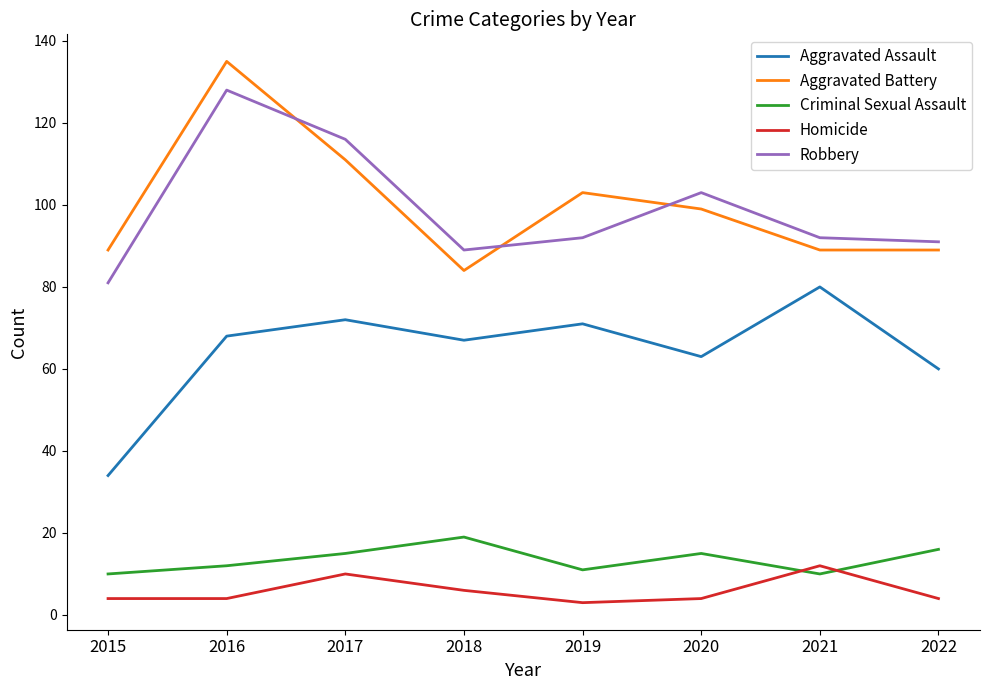

How many interior local peaks does the Criminal Sexual Assault series have?

2